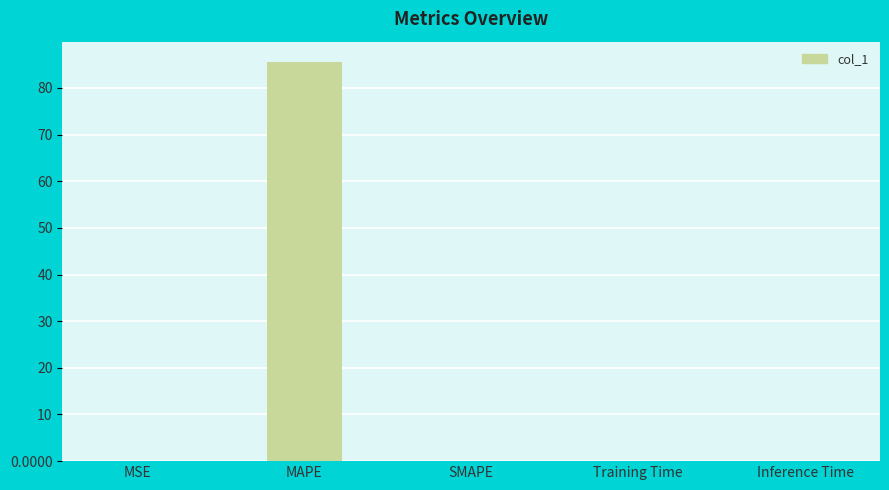

How many categories are shown in the chart?

5